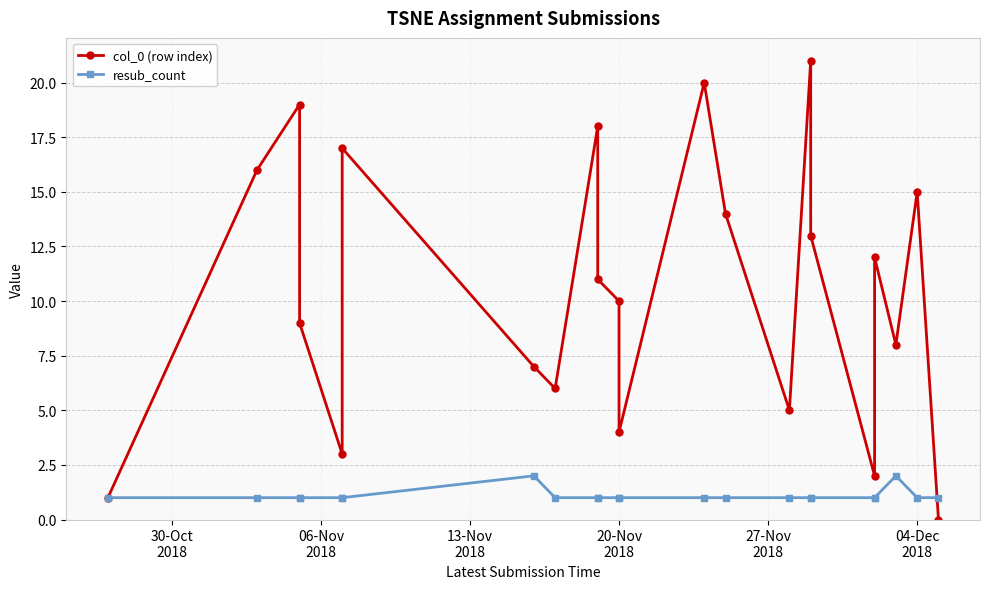

What is the sum of all resub_count values?

24